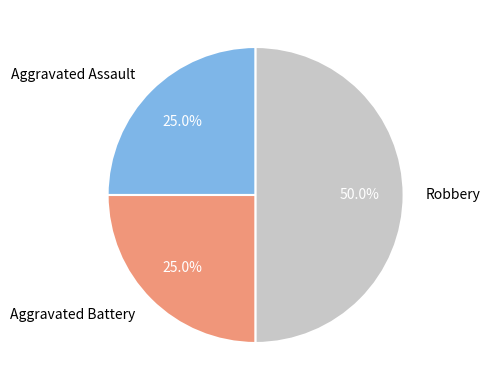

Approximately how many times larger is the value at Robbery compared to Aggravated Battery?

2.0